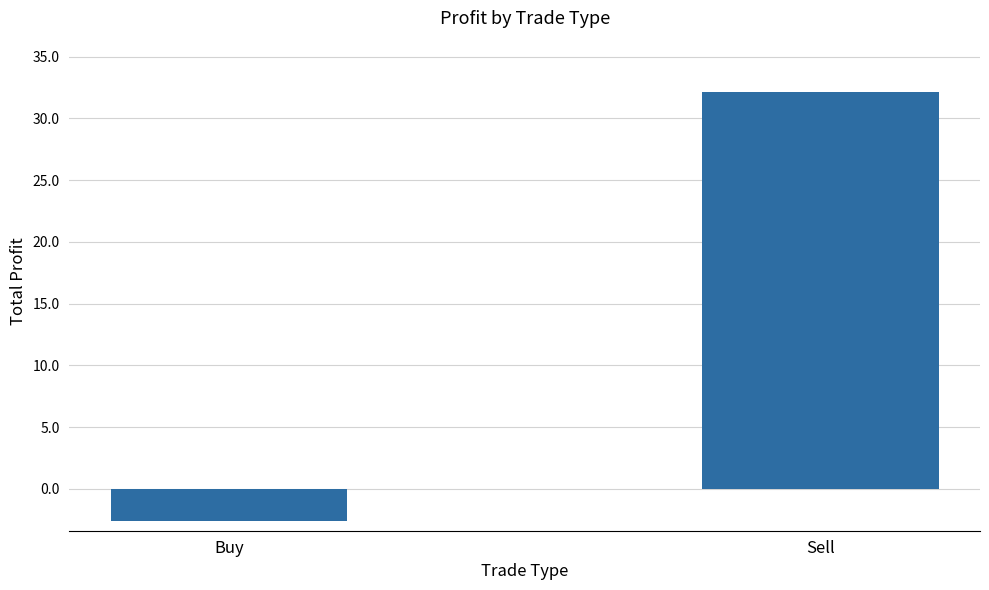

Which category has the highest value across all series?

Sell